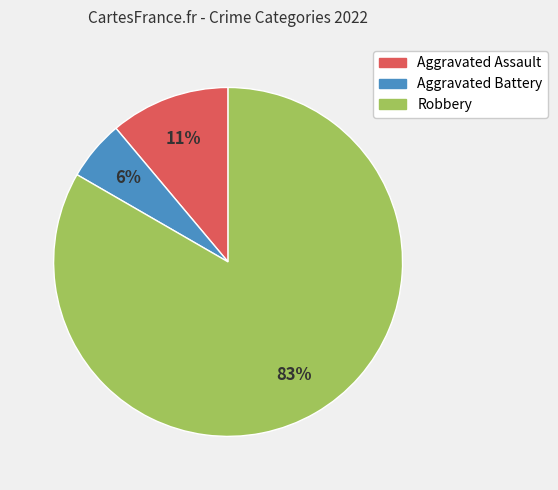

Combined, do Aggravated Battery and Robbery account for over 50%?

Yes